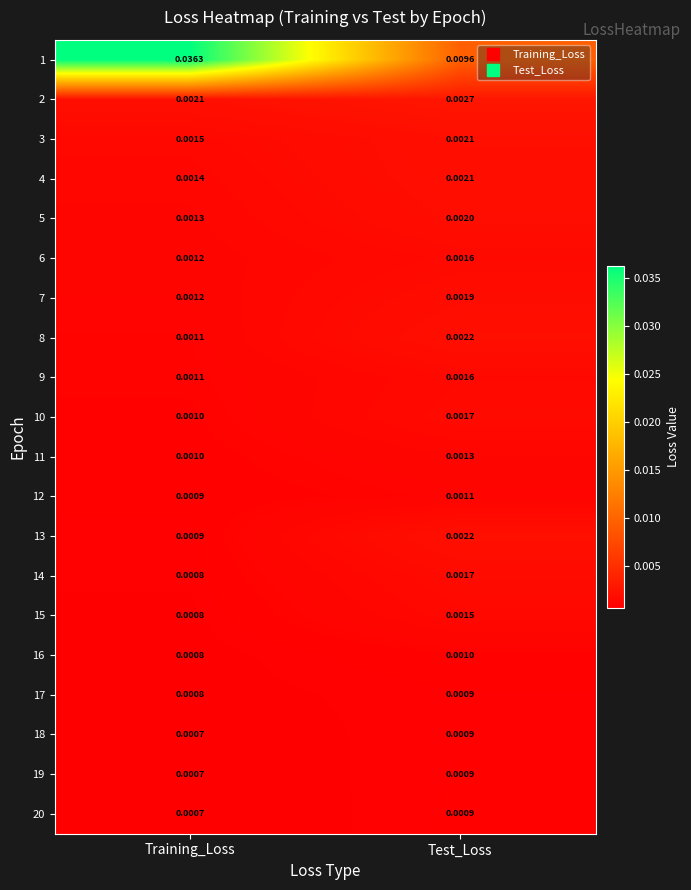

Rank the categories by 9 value from highest to lowest.

Test_Loss, Training_Loss